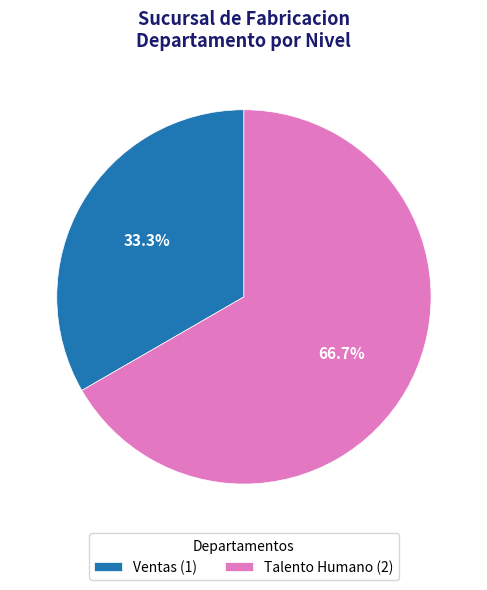

What percentage do Ventas and Talento Humano together represent?

100.0%